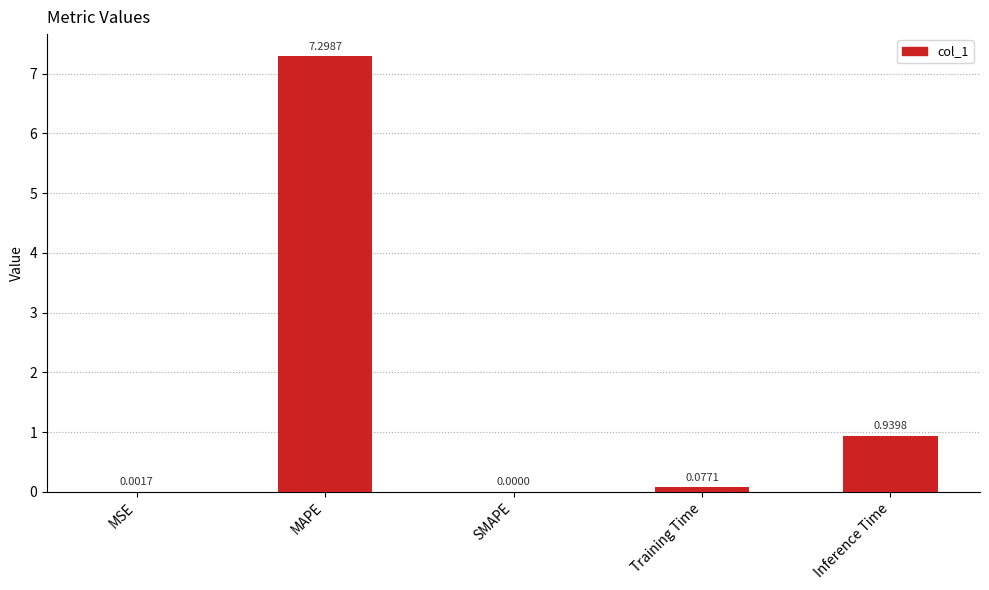

At which category does the chart reach its peak across all series?

MAPE